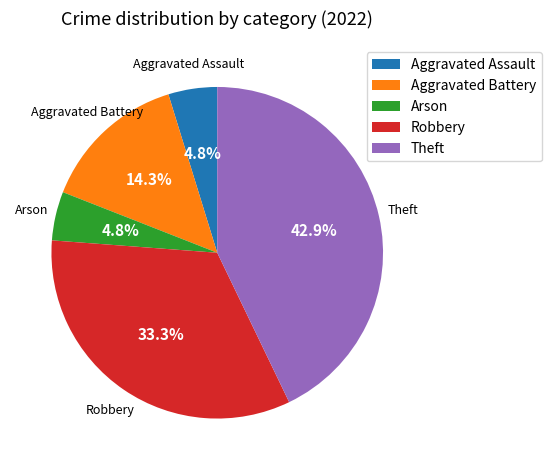

How much of the chart is everything except Aggravated Assault?

95.2%